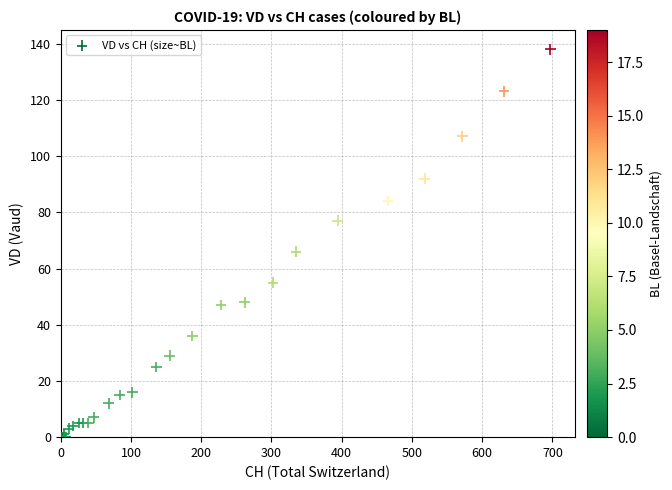

What Y value in the scatter plot is closest to 69?

66